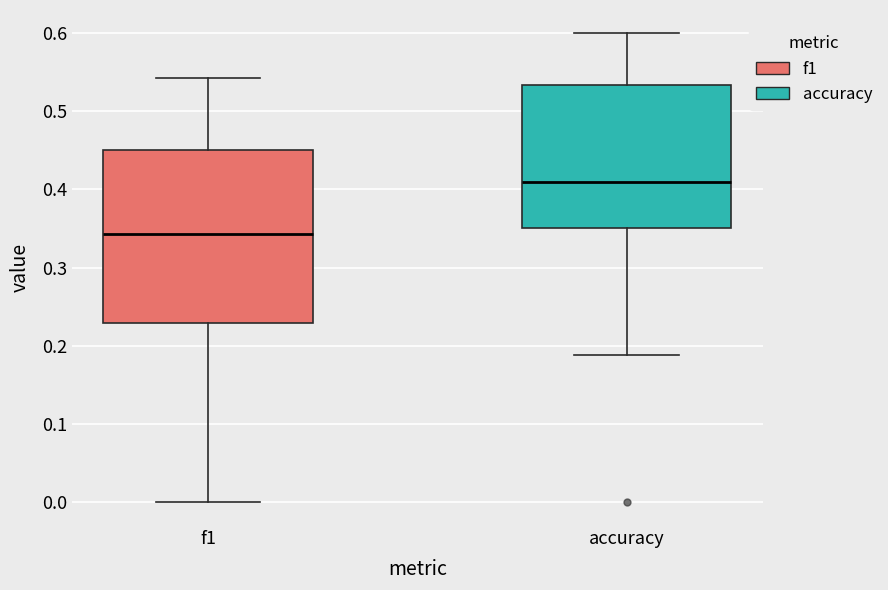

Reading left to right, read every box against the y-axis: the position of its median line, the range the box covers, and the ends of its whiskers. The values are not printed on the chart, so give them approximately, as read against the axis.

f1: median 0.34, box 0.23 to 0.45, whiskers 0.00 to 0.54
accuracy: median 0.41, box 0.35 to 0.53, whiskers 0.19 to 0.60